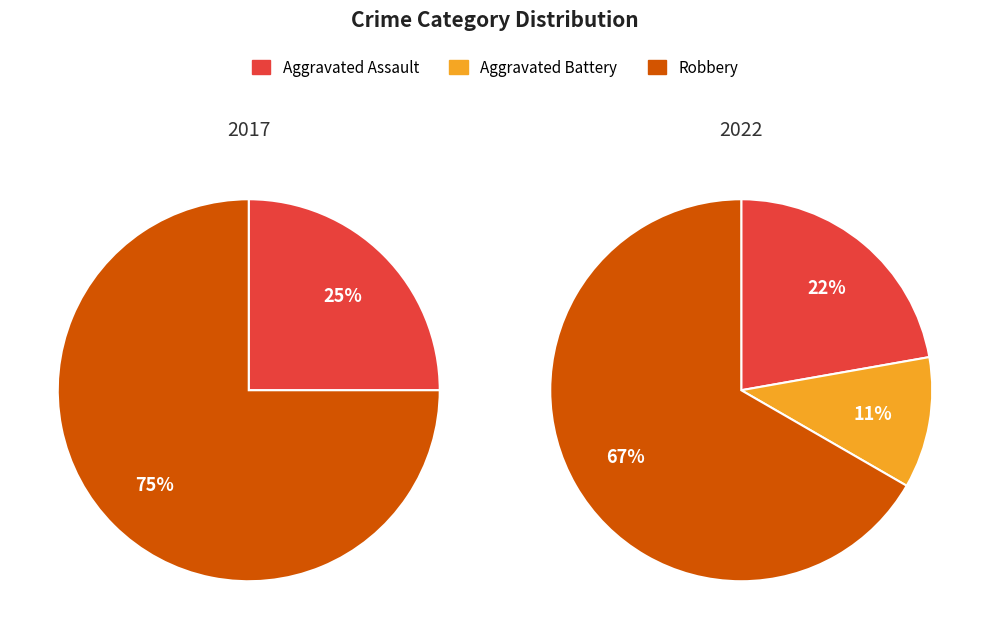

Do Robbery and Aggravated Assault together represent more than half of the pie?

Yes